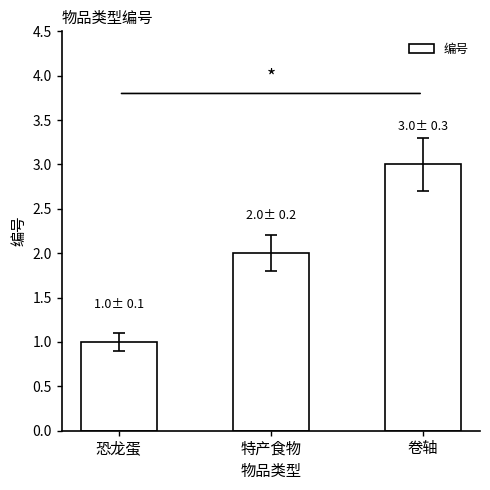

How many bars are there in total?

3